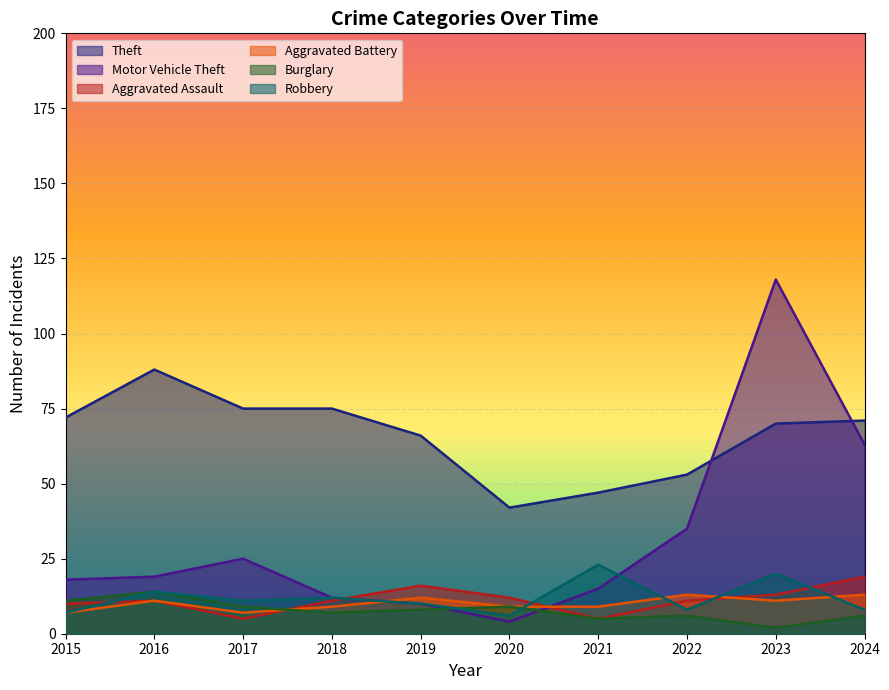

How many interior local peaks does the Aggravated Battery series have?

3